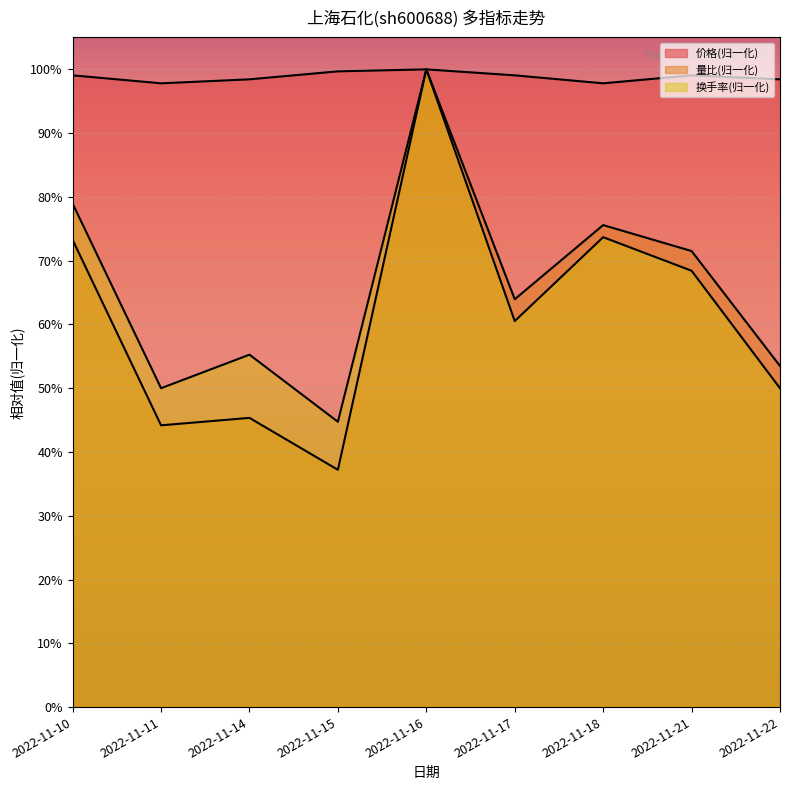

What is the sum of the 量比 values at 2022-11-14 and 2022-11-11?

0.9